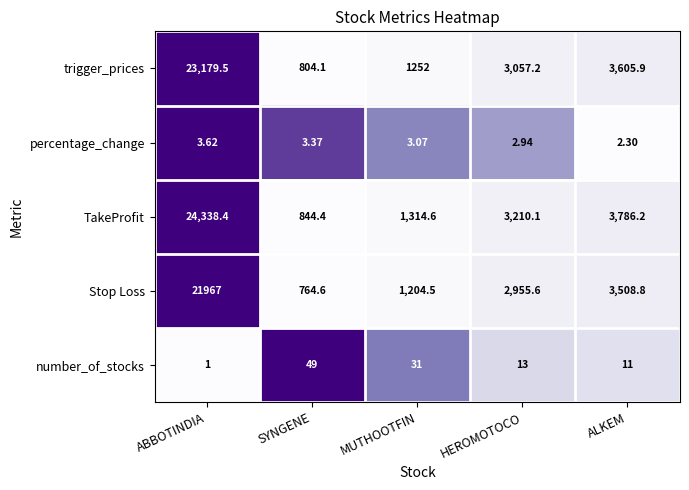

At which category is the sum across all series the highest?

ABBOTINDIA